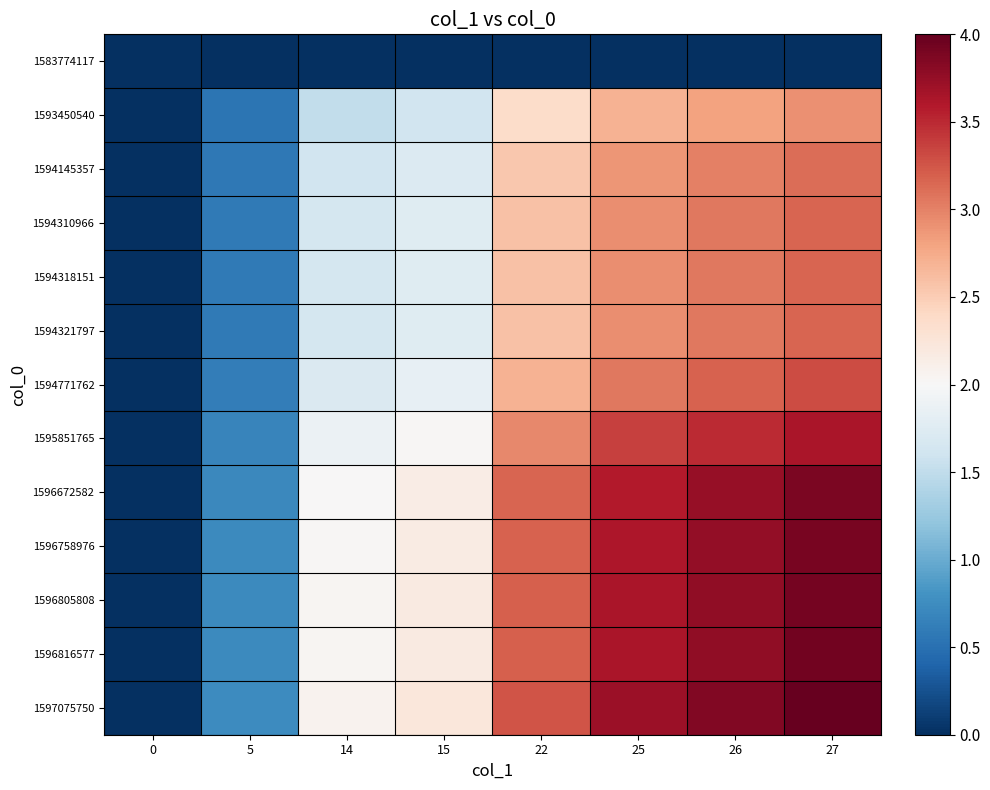

What is the total value across all series at 26?

40.5